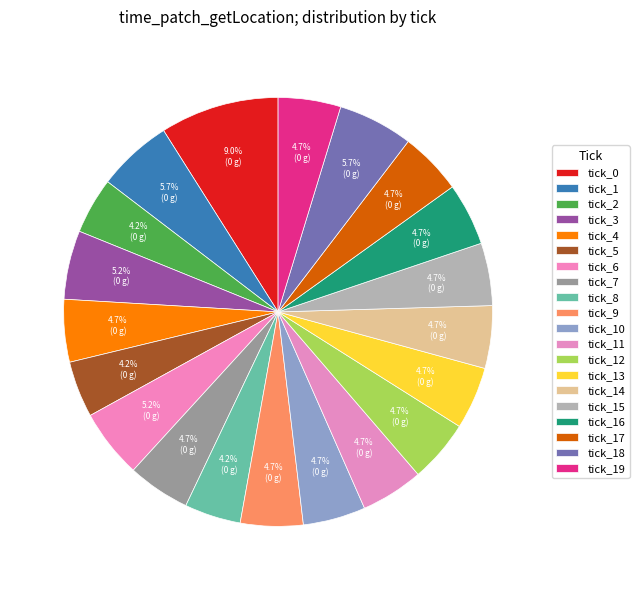

What is the smallest slice in the pie chart?

tick_2